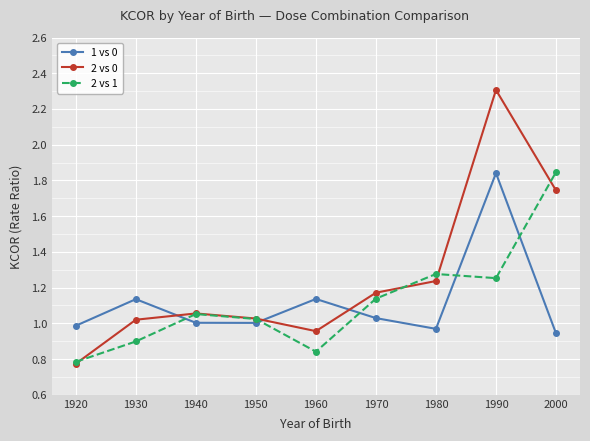

Between 1930 and 1960, which series saw the biggest shift?

2 vs 0